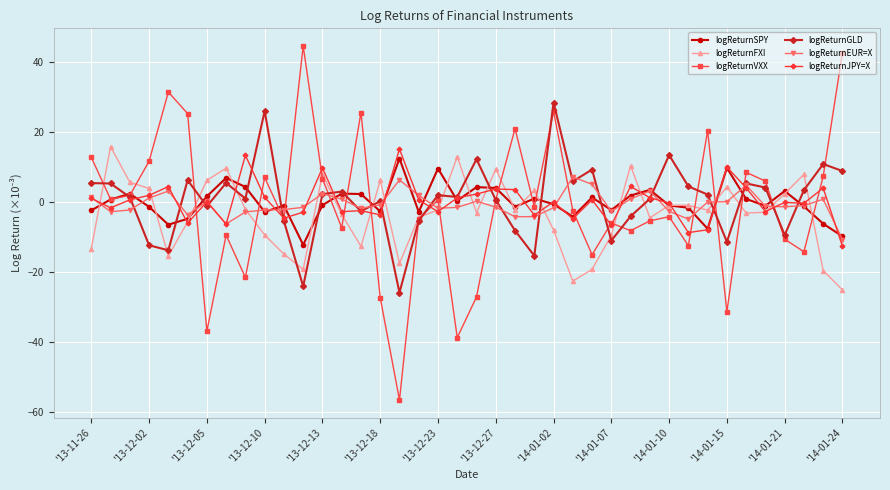

True or false: logReturnEUR=X has more than 2 points higher than both neighbors.

True